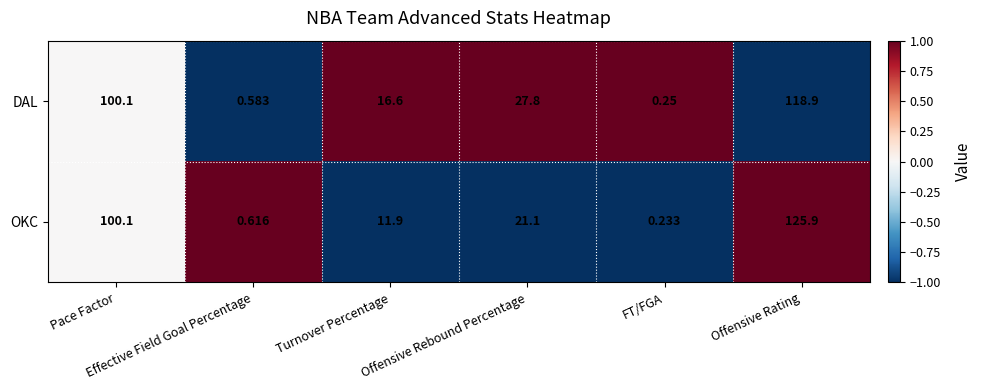

Which series has the widest spread of values?

OKC